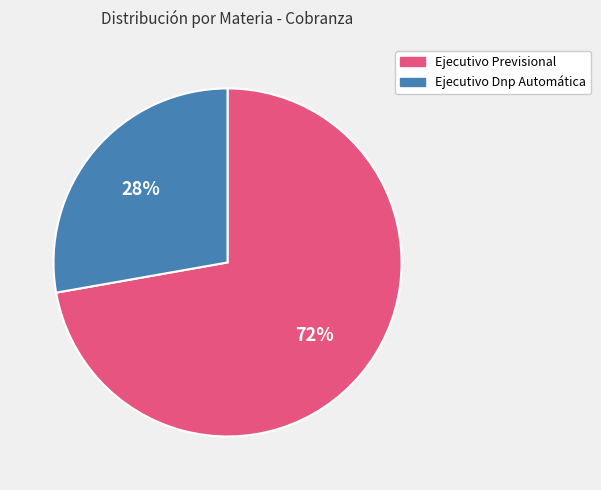

Which has a higher value, Ejecutivo Previsional or Ejecutivo Dnp Automática?

Ejecutivo Previsional